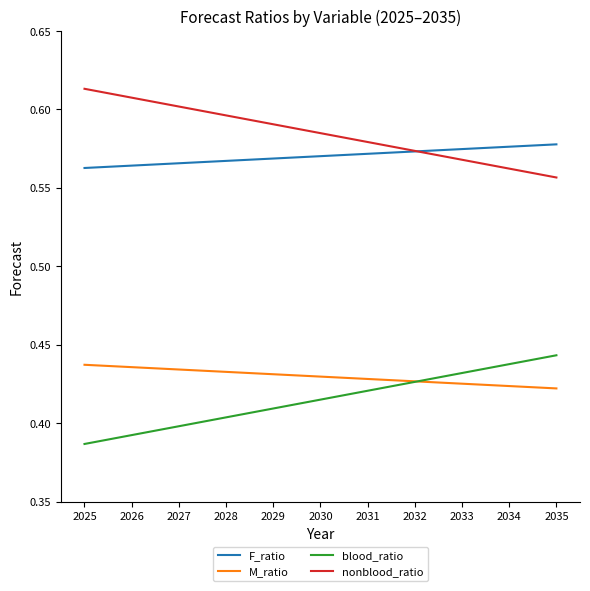

Rank the series at 2028 from highest to lowest value.

nonblood_ratio, F_ratio, M_ratio, blood_ratio